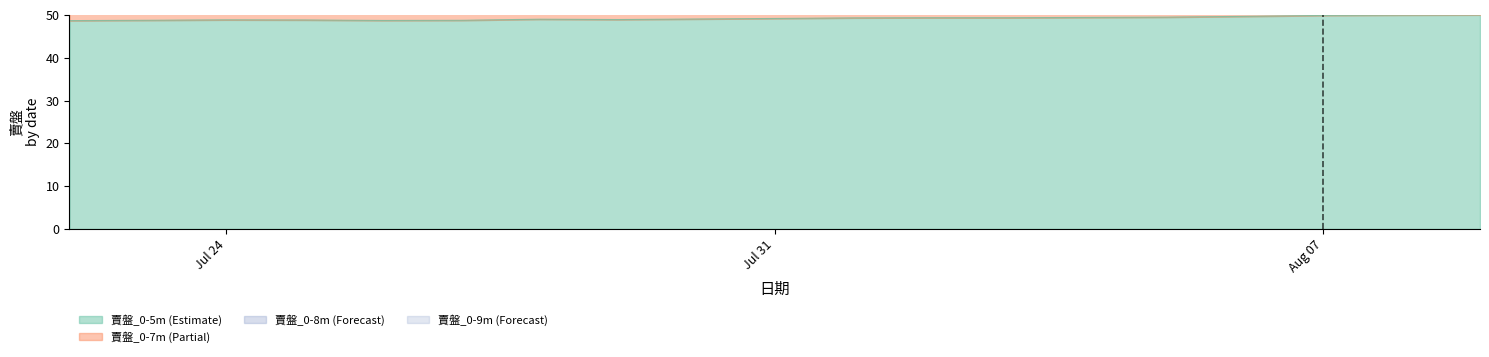

What is the value of the 賣盤_0-8m point at the 9th from the left?

179.6